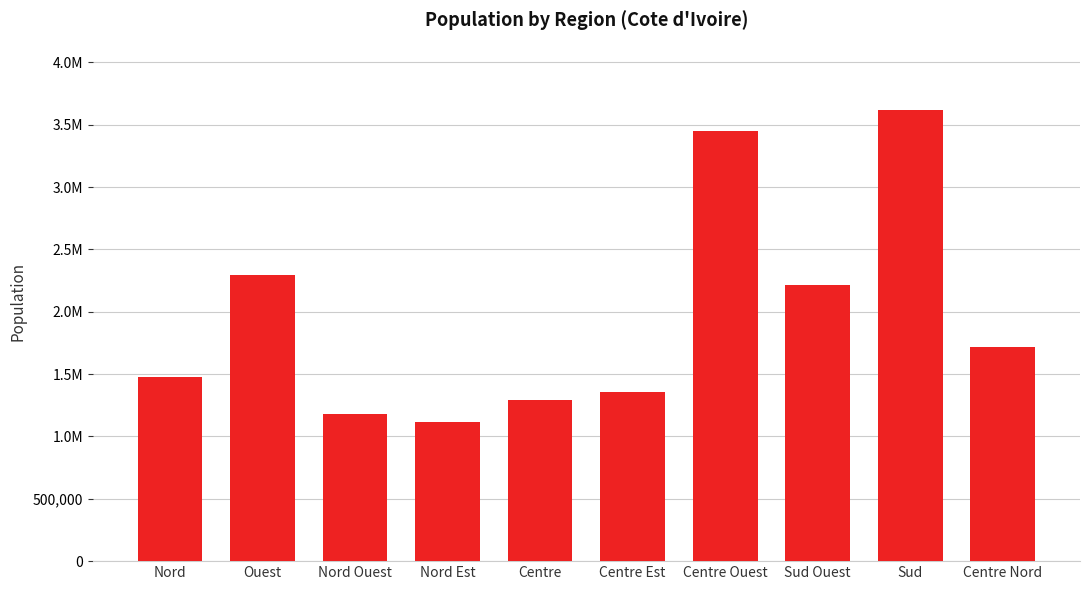

The chart shows a value of 3395958 at Sud Ouest. True or false?

False